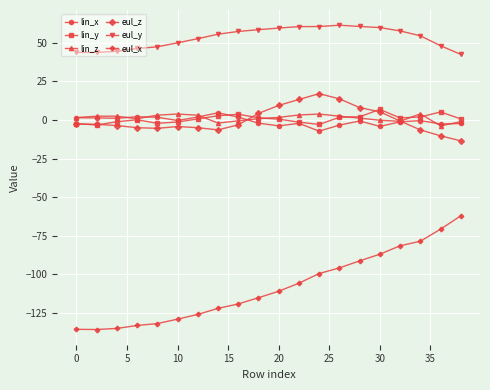

What are all the series names shown in the legend?

lin_x, lin_y, lin_z, eul_z, eul_y, eul_x